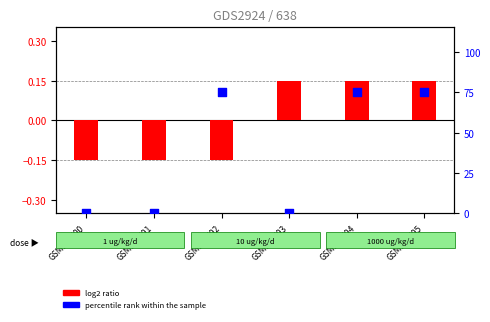

What are all the series names shown in the legend?

log2 ratio, percentile rank within the sample